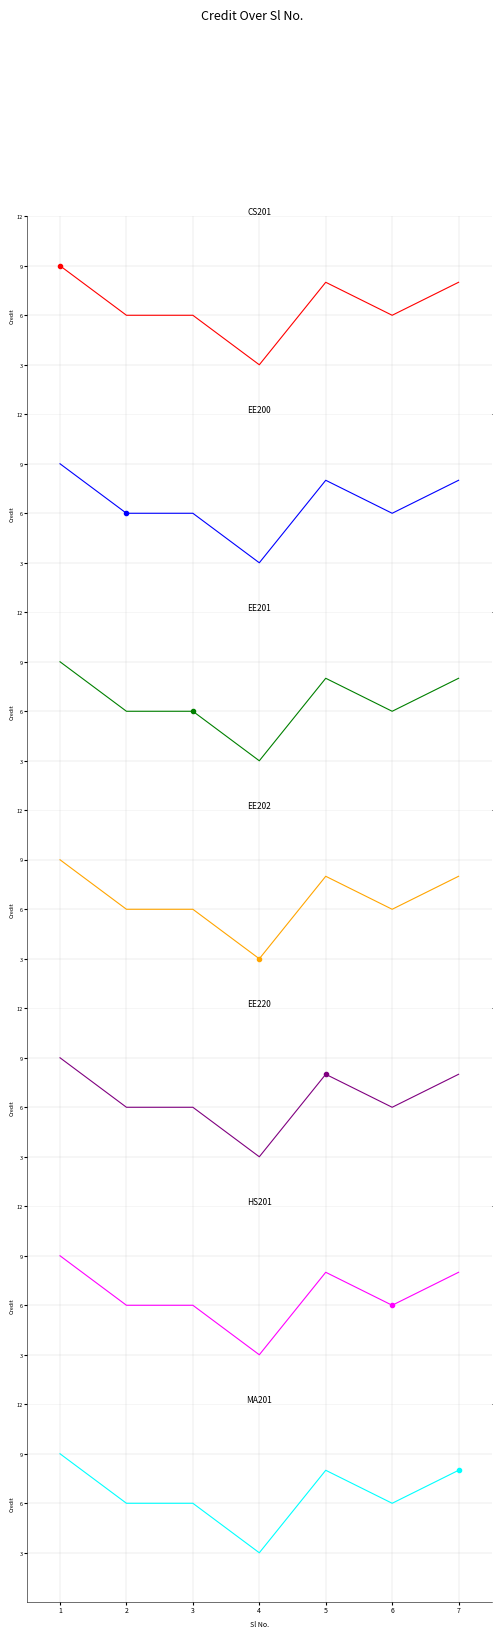

What is the sum of all values?

46